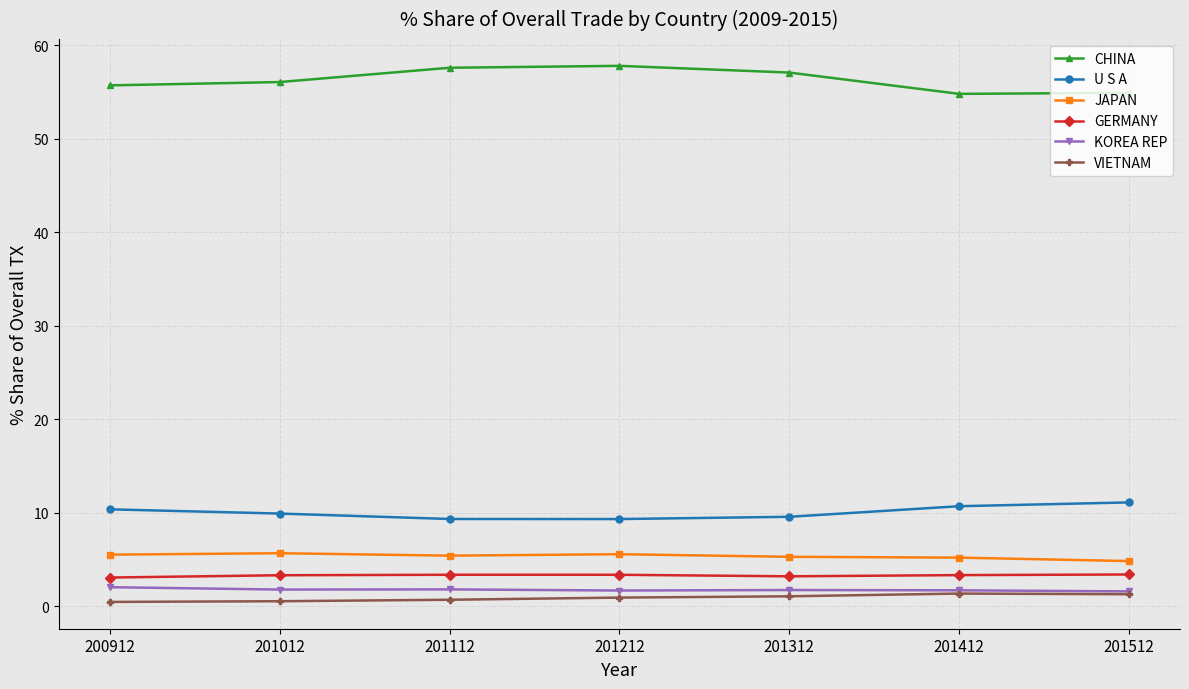

What is the spread (max minus min) of values at 201512?

53.6